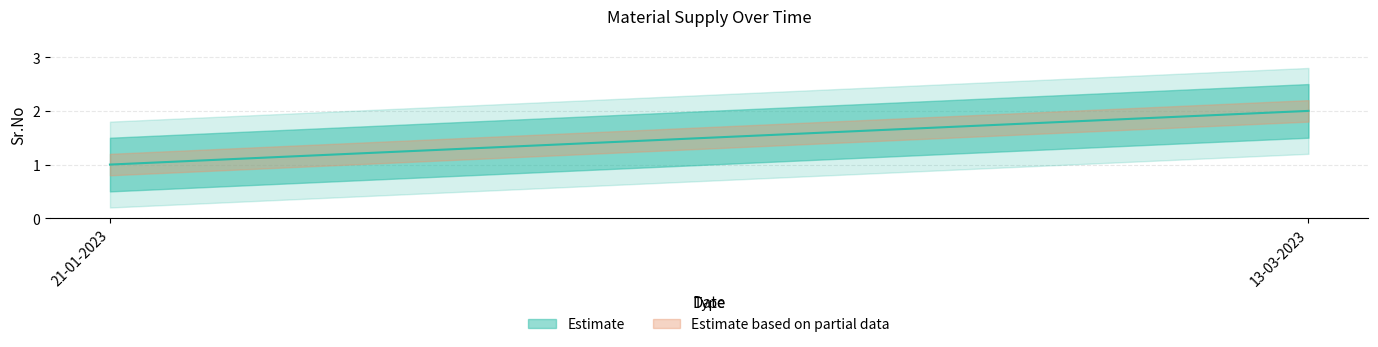

What is the maximum value shown in the chart?

2